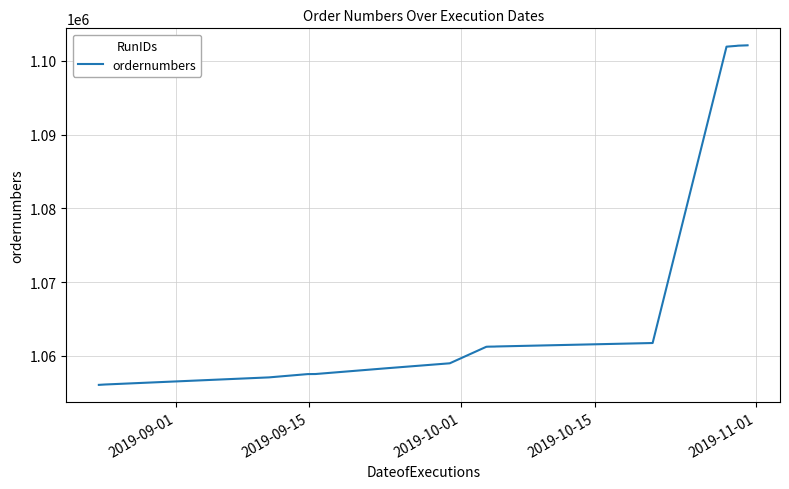

What is the maximum value shown in the chart?

1102117